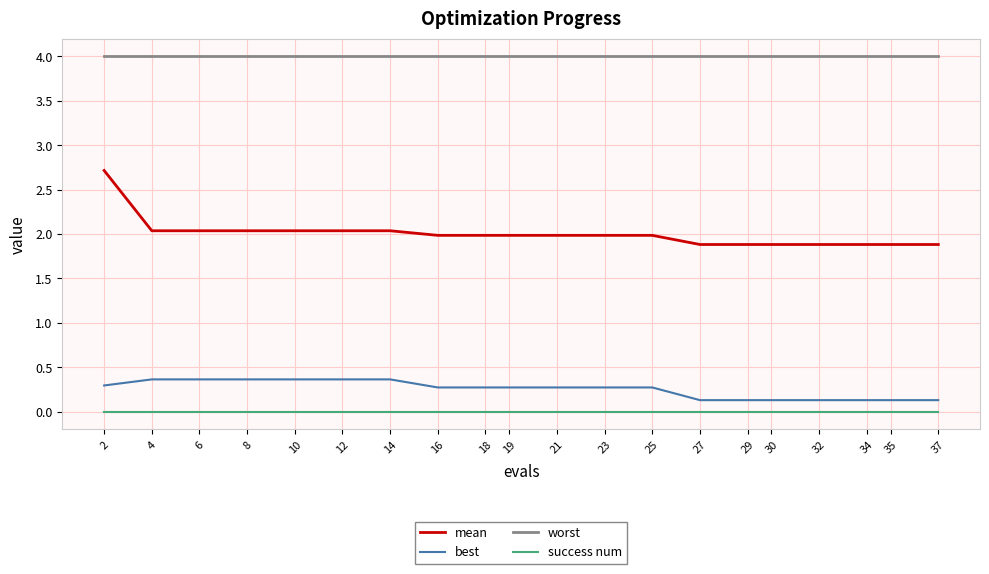

What is the approximate value of best at 10?

0.4